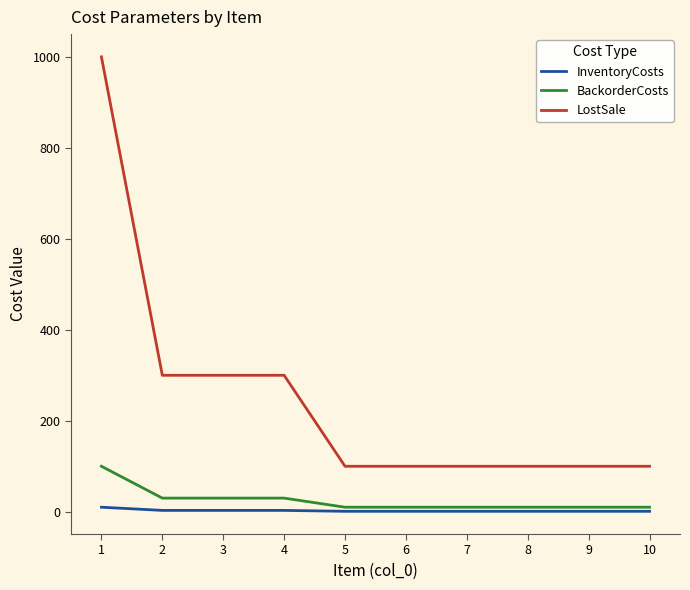

List the series in order of their peak value, lowest first.

InventoryCosts, BackorderCosts, LostSale